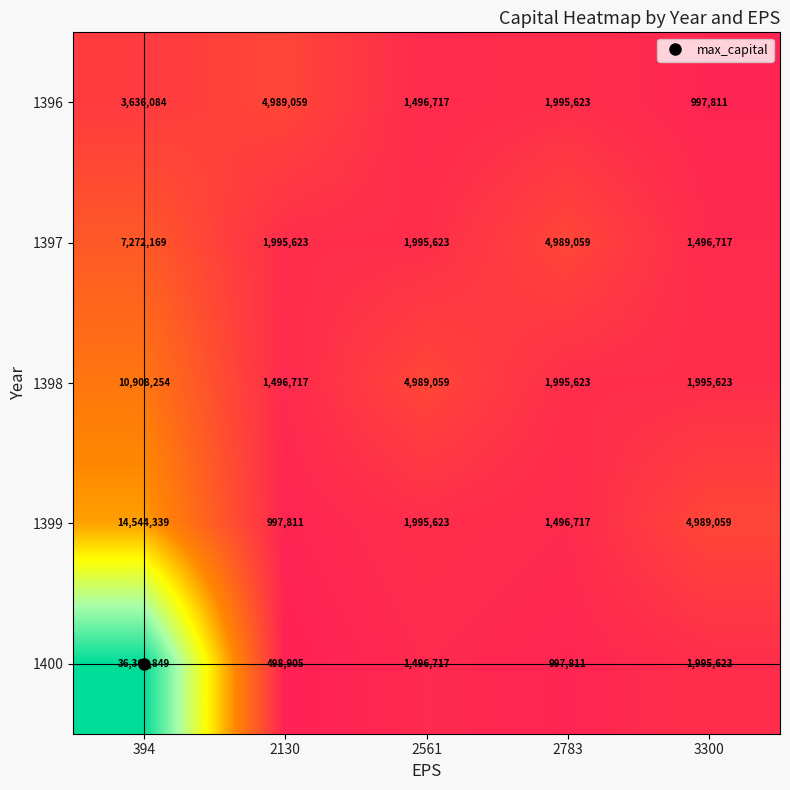

What is the spread (max minus min) of values at 2130?

4490154